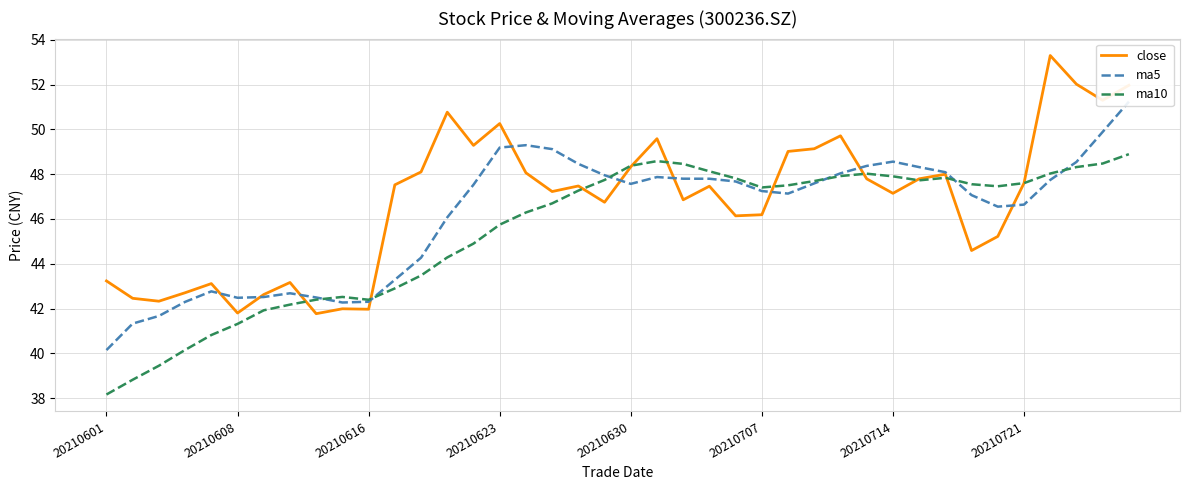

Is it true that ma5 equals 46.1 at 13?

True